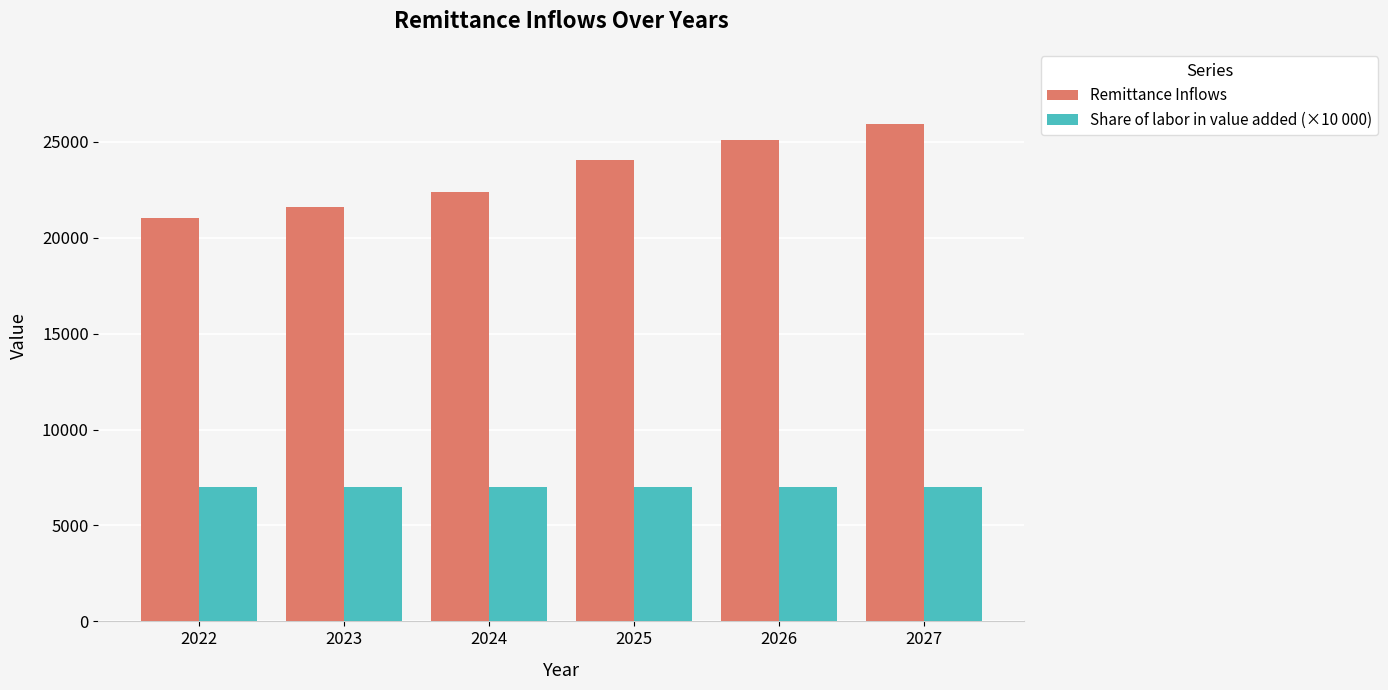

Does the chart contain stacked bars?

No